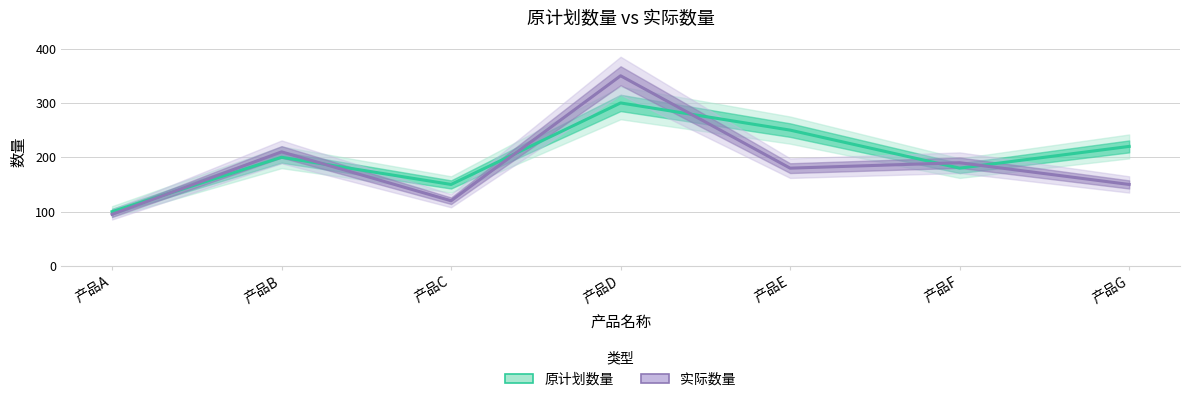

What is the spread (max minus min) of values at 产品G?

70